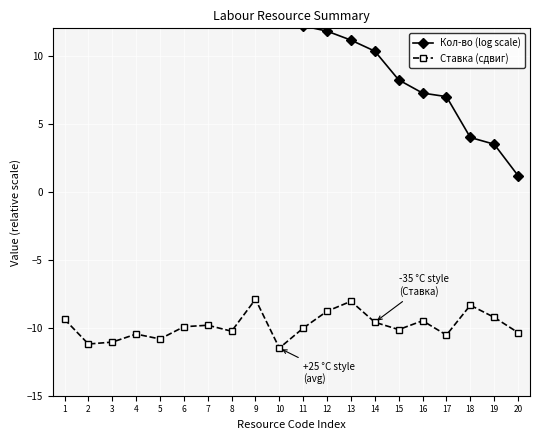

At 17, list the series in order from largest to smallest.

Кол-во (log scale), Ставка (сдвиг)